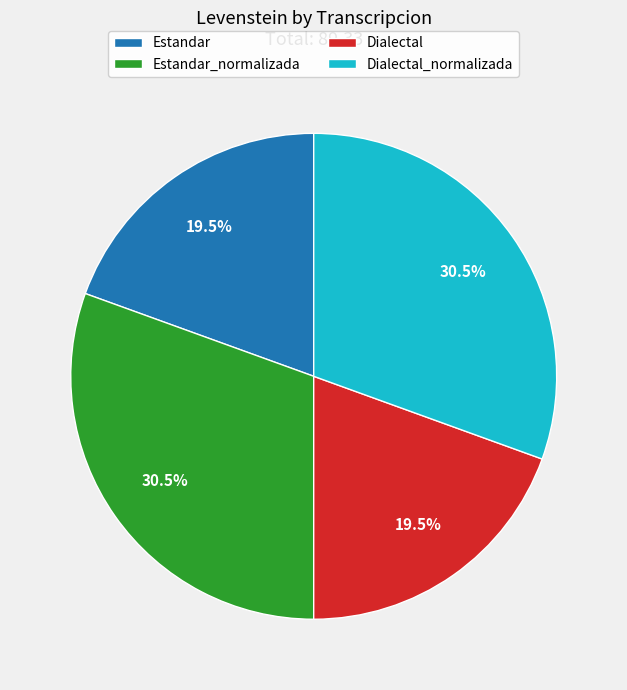

What is the ratio of the value at Estandar to the value at Dialectal?

1.0